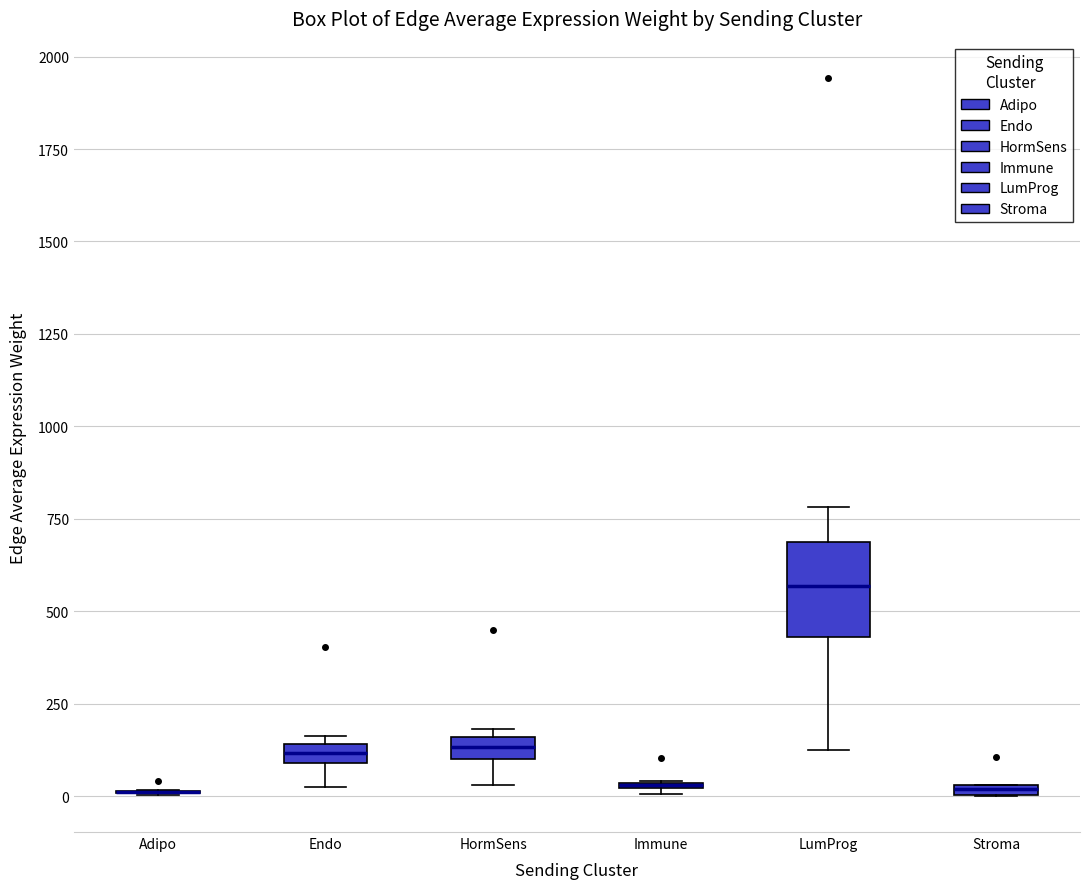

Where is the upper edge of the box for HormSens on the y-axis? The values are not printed on the chart, so give them approximately, as read against the axis.

150